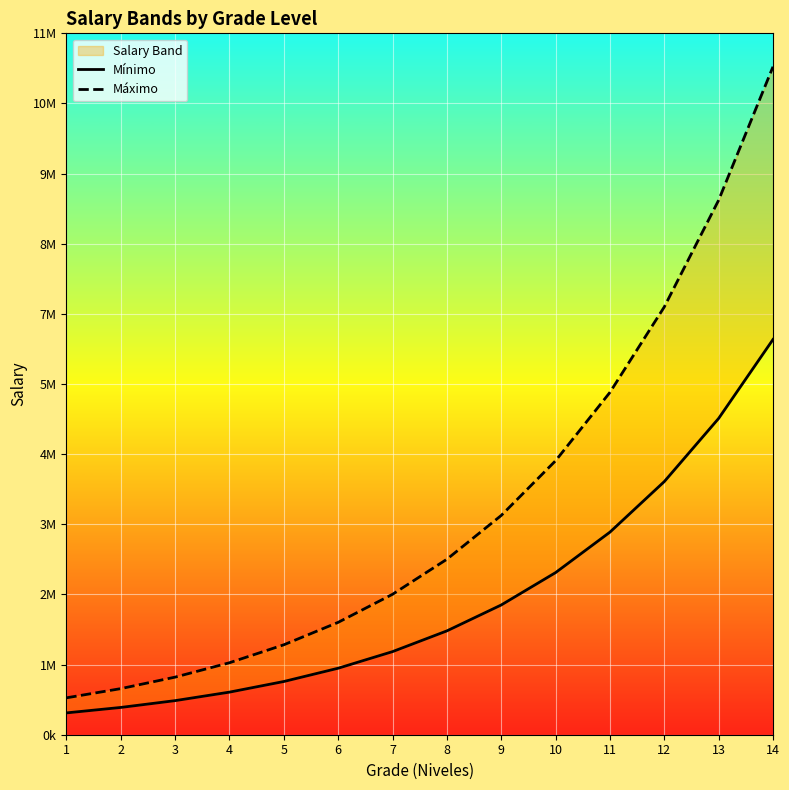

True or false: Máximo has a value of 2955134.5 at 8.

True